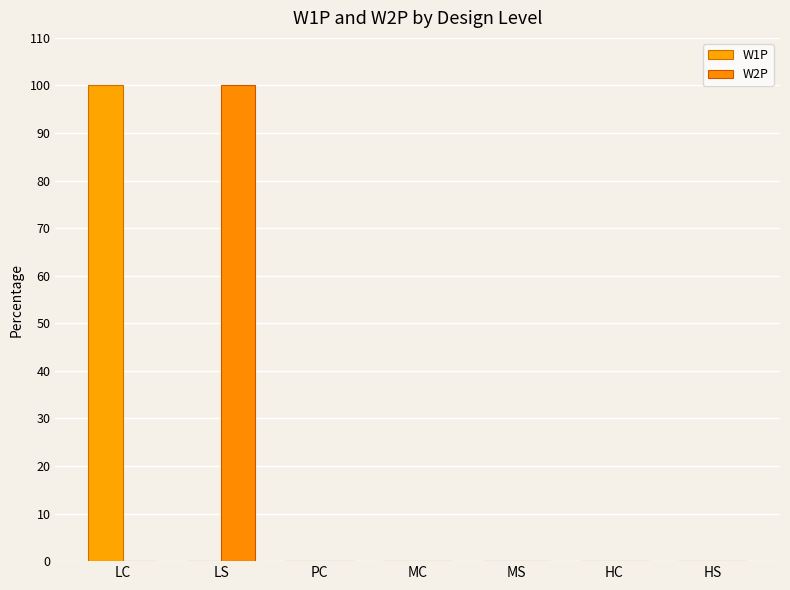

At LC, list the series in order from smallest to largest.

W2P, W1P